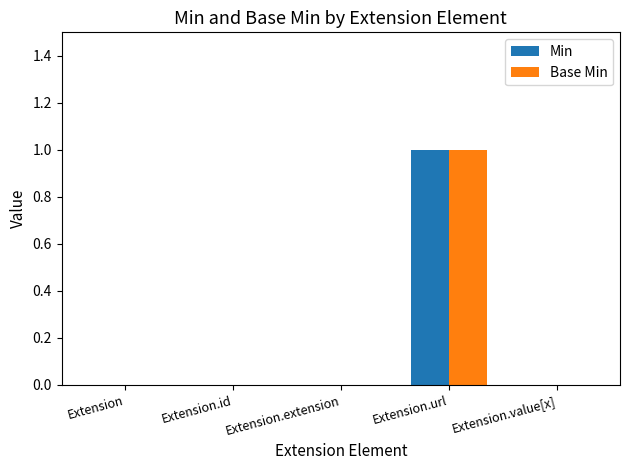

True or false: Min has a value of 1 at Extension.url.

True